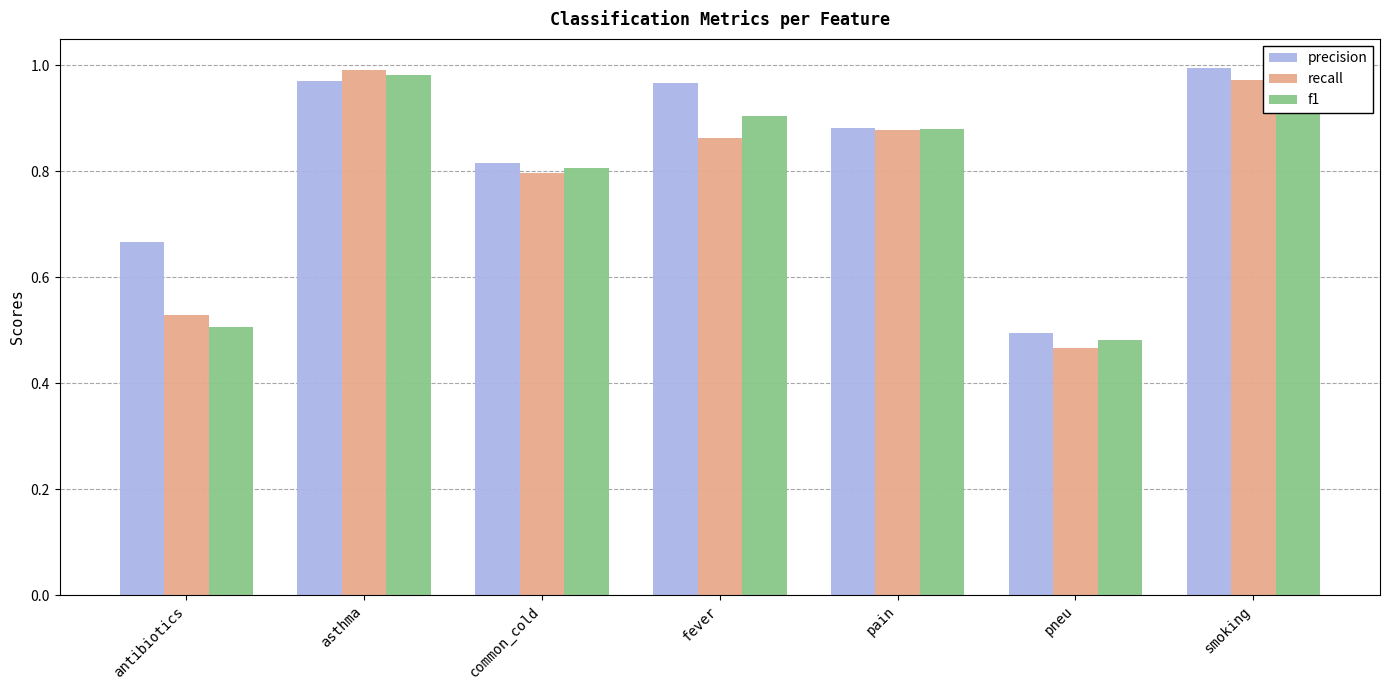

What is the value of the precision bar at the 4th from the left?

1.0